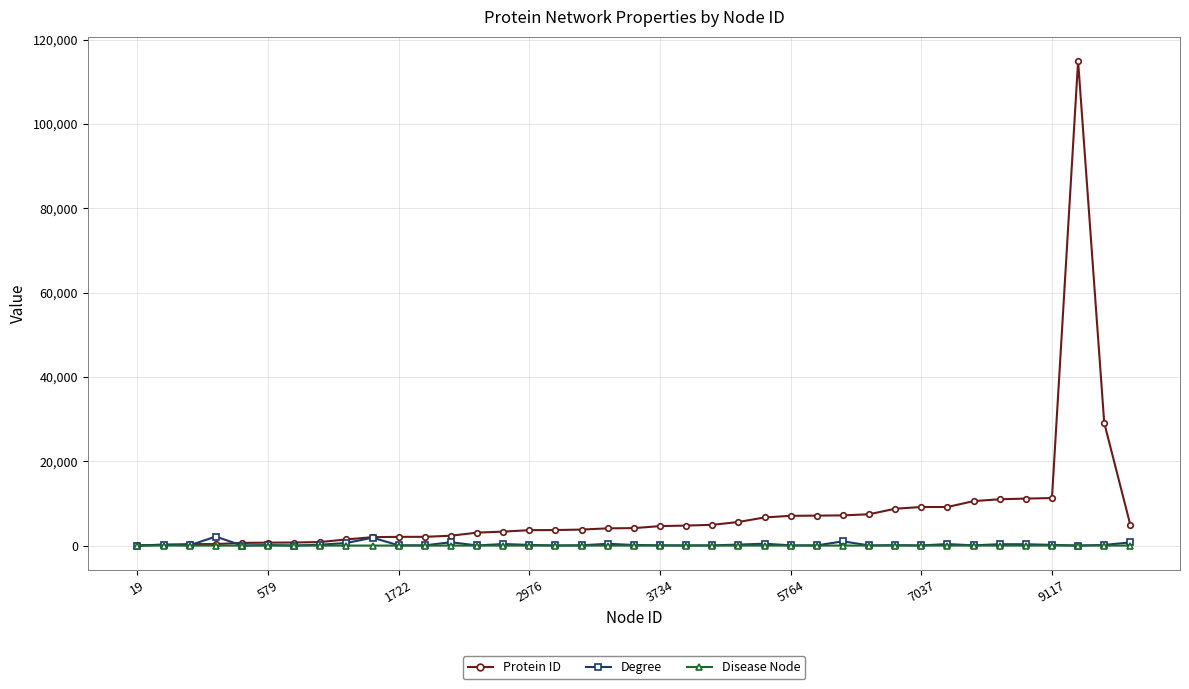

Which series has the widest spread of values?

Protein ID